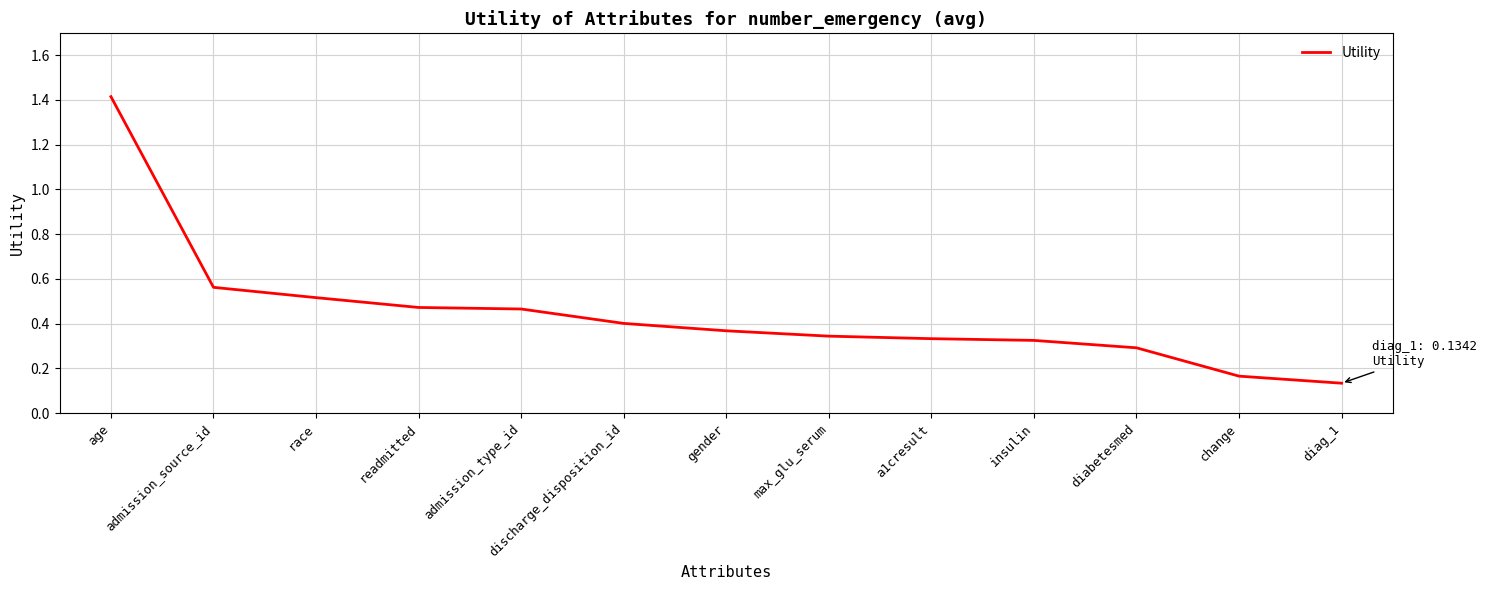

Count the number of data series in this chart.

1